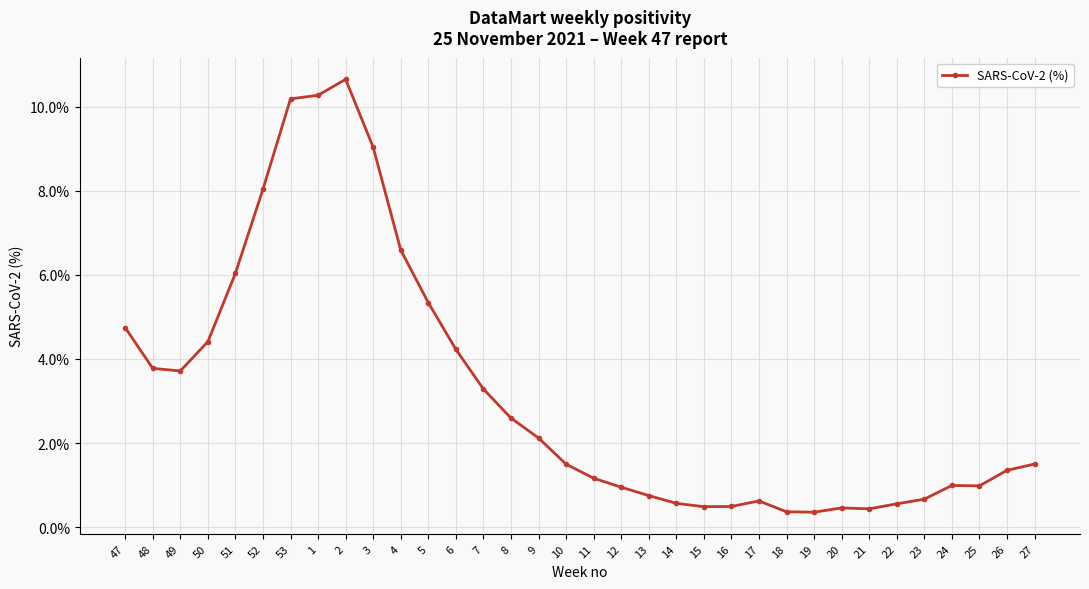

How many data points does each series have?

34